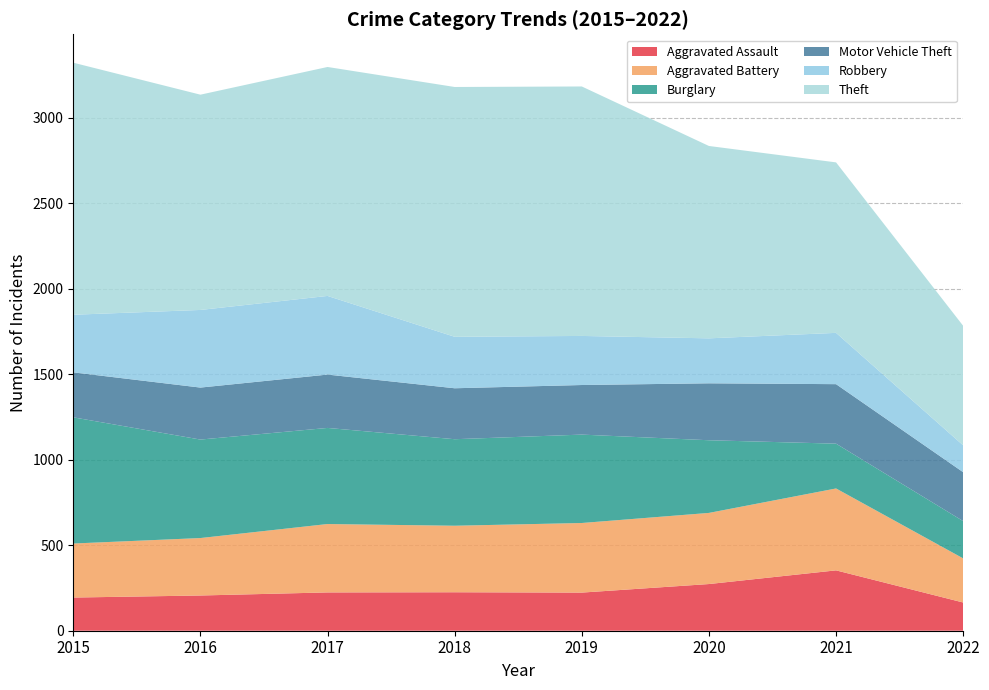

Reading left to right, what are all the values shown in this chart?

Aggravated Assault: 2015=194	2016=206	2017=224	2018=225	2019=223	2020=273	2021=353	2022=165
Aggravated Battery: 2015=316	2016=336	2017=400	2018=389	2019=407	2020=416	2021=479	2022=258
Burglary: 2015=738	2016=576	2017=562	2018=506	2019=517	2020=425	2021=262	2022=218
Motor Vehicle Theft: 2015=263	2016=304	2017=312	2018=298	2019=290	2020=333	2021=348	2022=286
Robbery: 2015=337	2016=454	2017=460	2018=301	2019=287	2020=263	2021=300	2022=157
Theft: 2015=1474	2016=1259	2017=1339	2018=1461	2019=1459	2020=1125	2021=997	2022=699